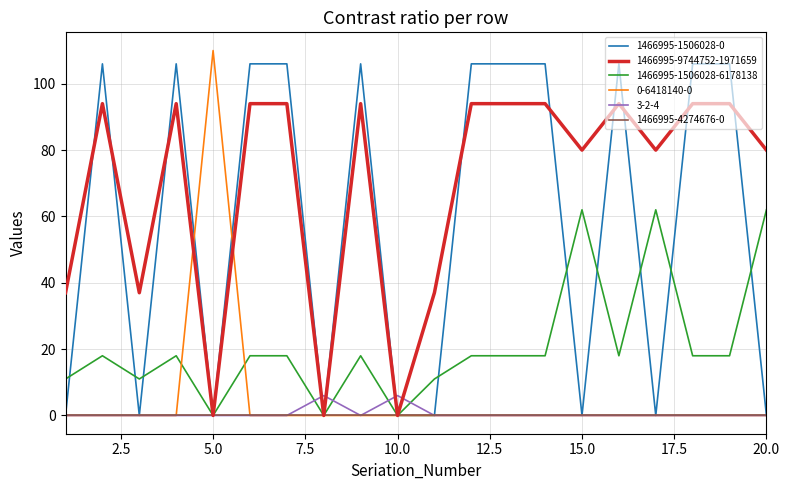

How many 1466995-9744752-1971659 values are between 37 and 94?

17